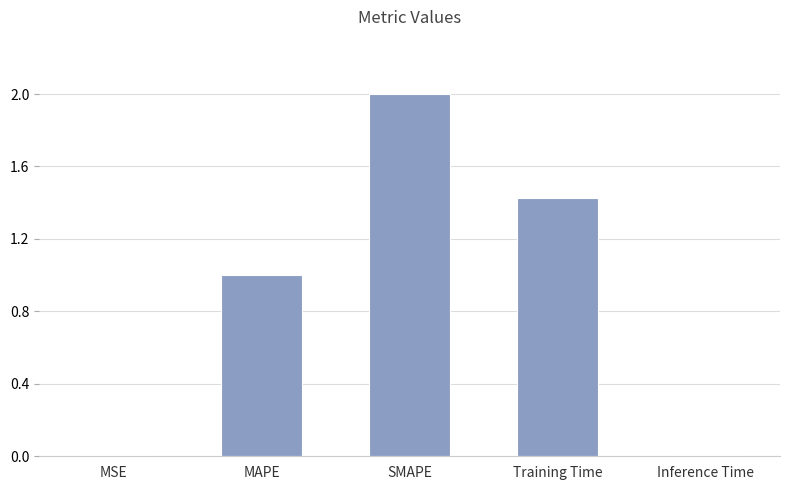

The chart shows a value of 1.9 at Training Time. True or false?

False